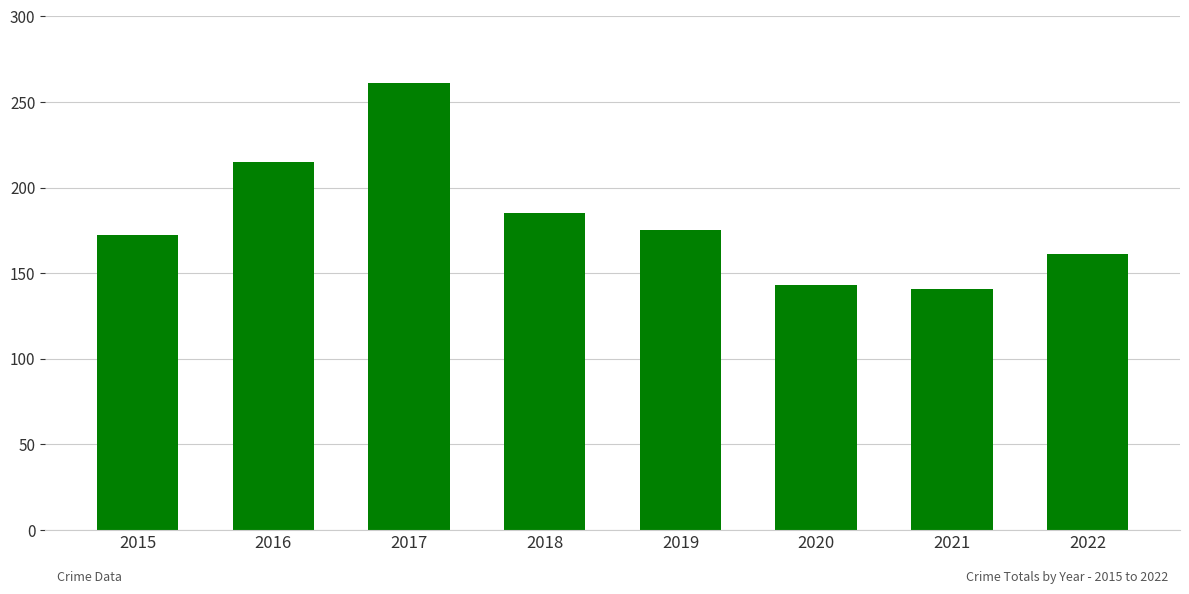

What is the difference between the maximum and minimum values?

120